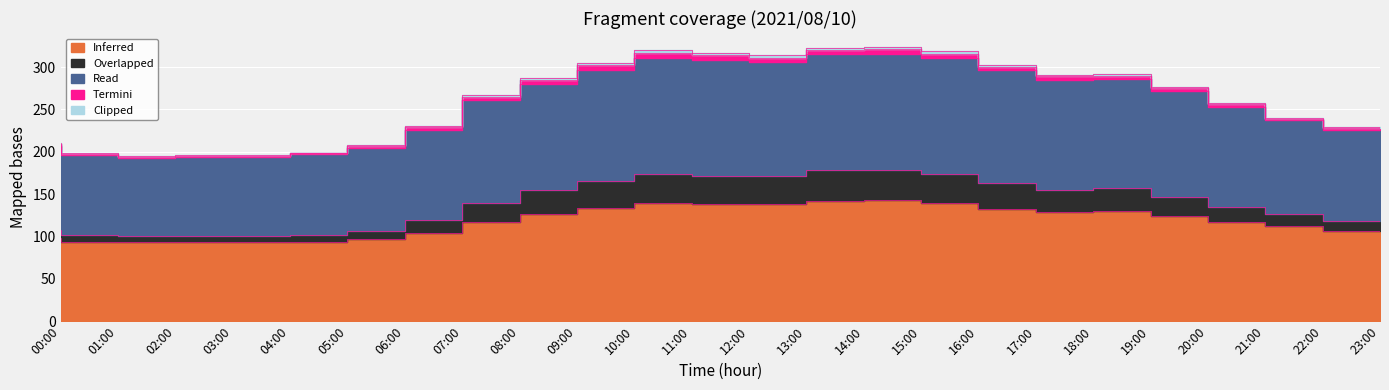

Where is the first local minimum for Read?

02:00